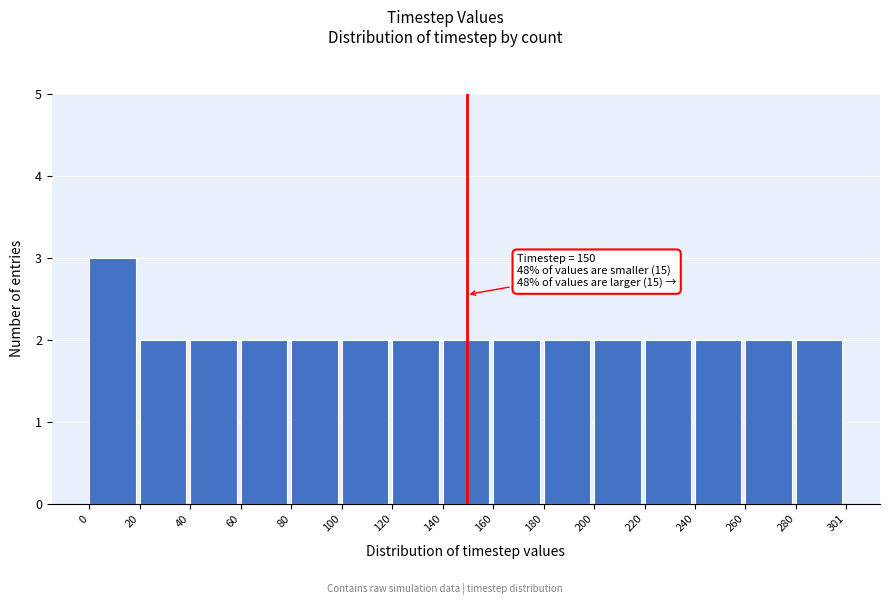

Which range on the x-axis has the tallest bar?

0 to 20